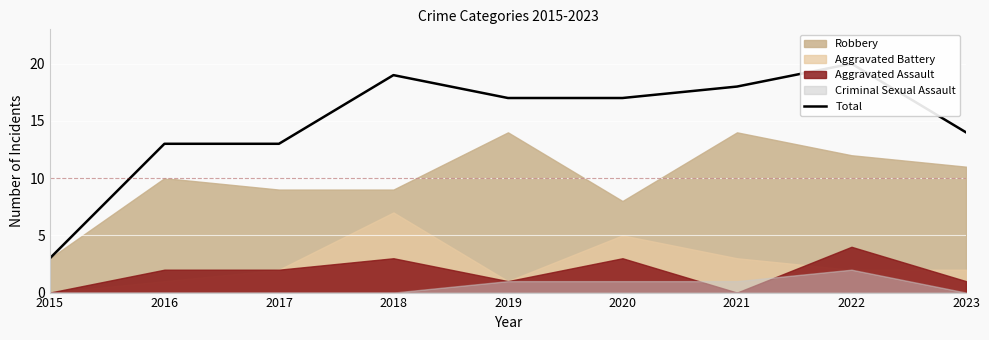

Where does the data first go above 17?

2018